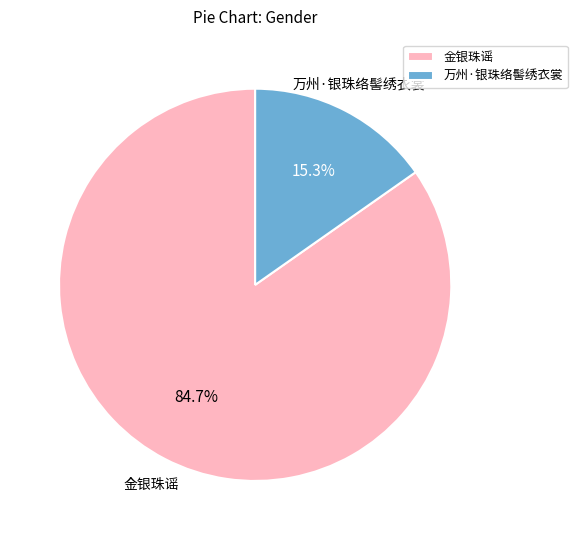

To the nearest percent, what portion does 万州·银珠络髻绣衣裳 represent?

15%